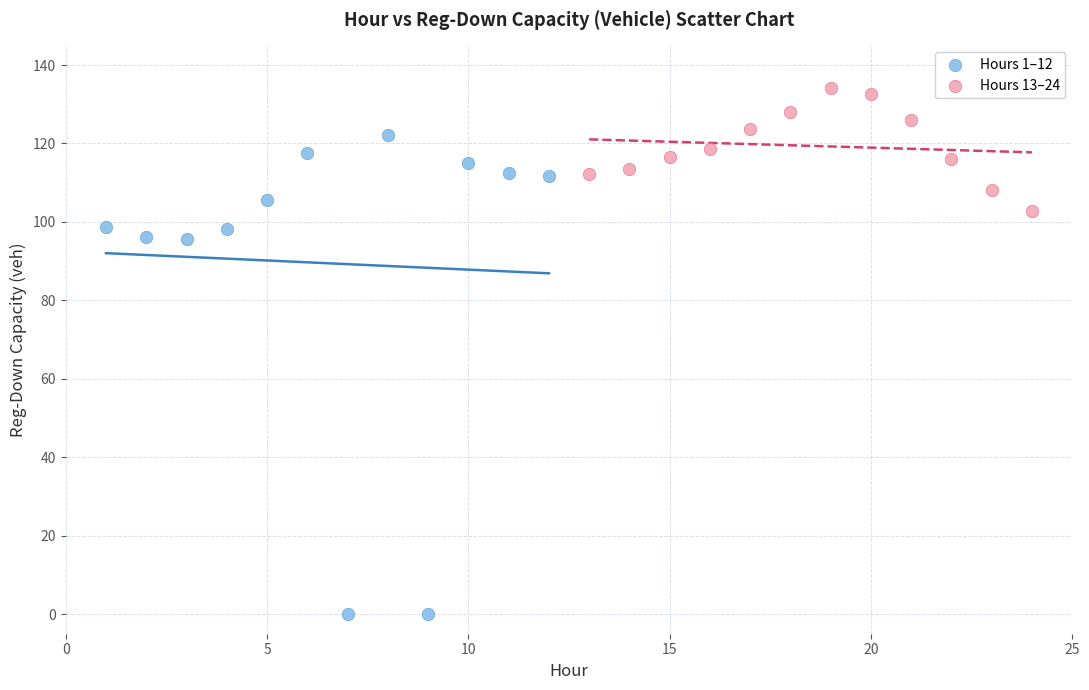

Which series reaches the maximum Y coordinate?

Hours 13–24